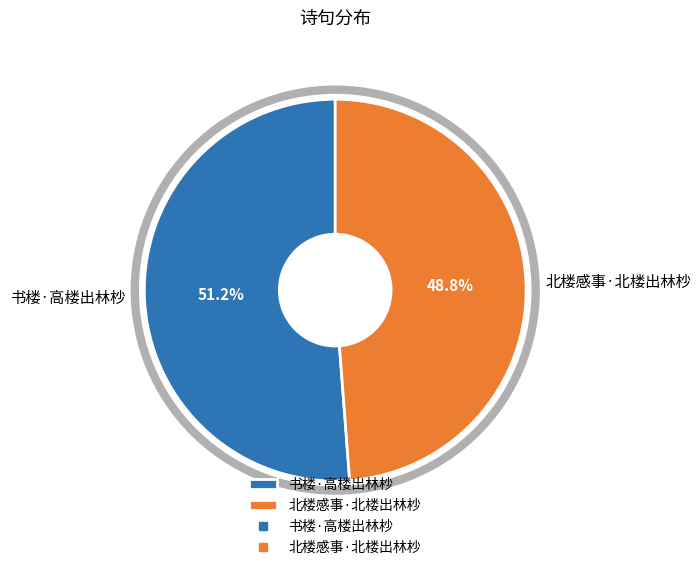

Is it true that 北楼感事·北楼出林杪 is 55% of the pie?

False